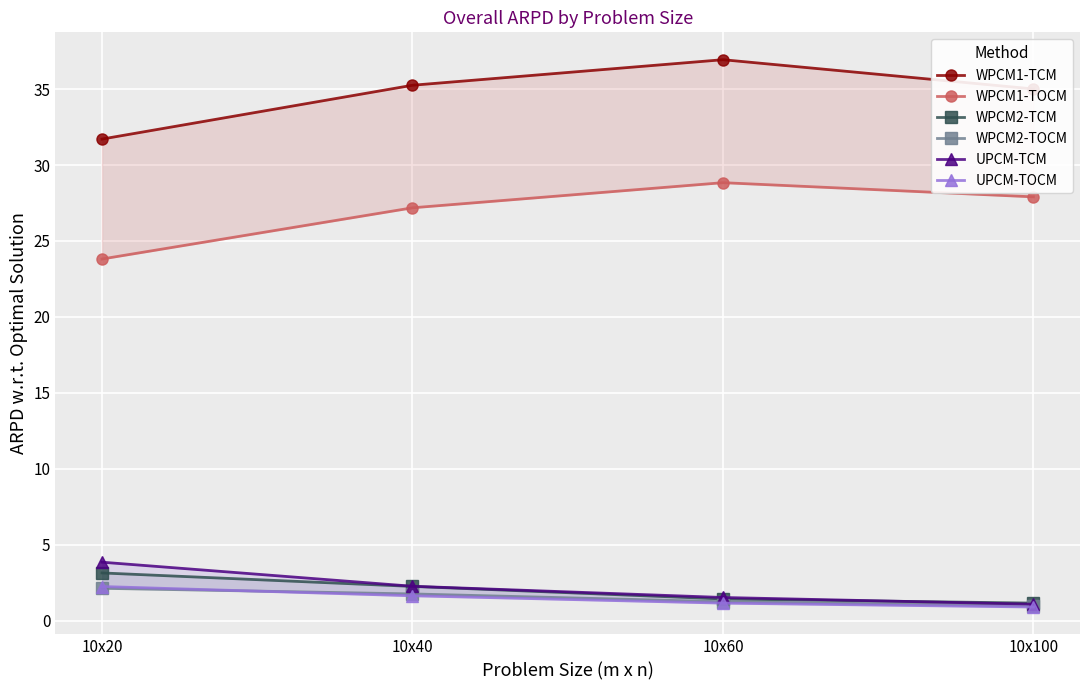

What is the total value across all series at 10x100?

67.0